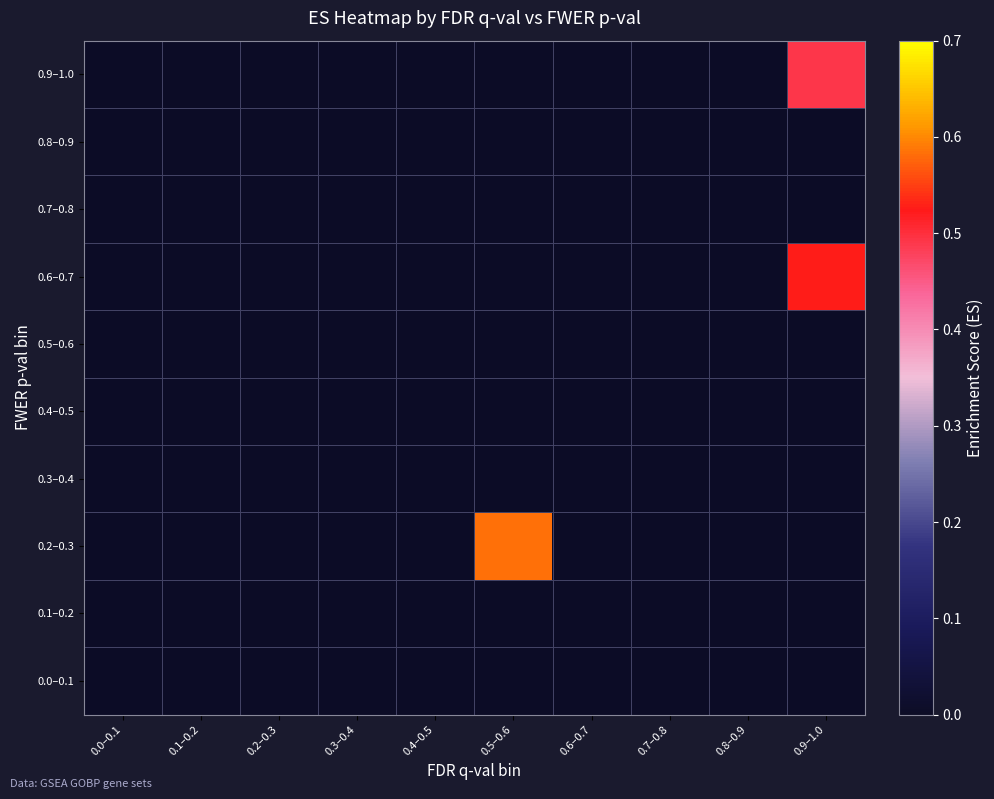

Between 0.7–0.8 and 0.9–1.0, which series saw the biggest shift?

0.6–0.7